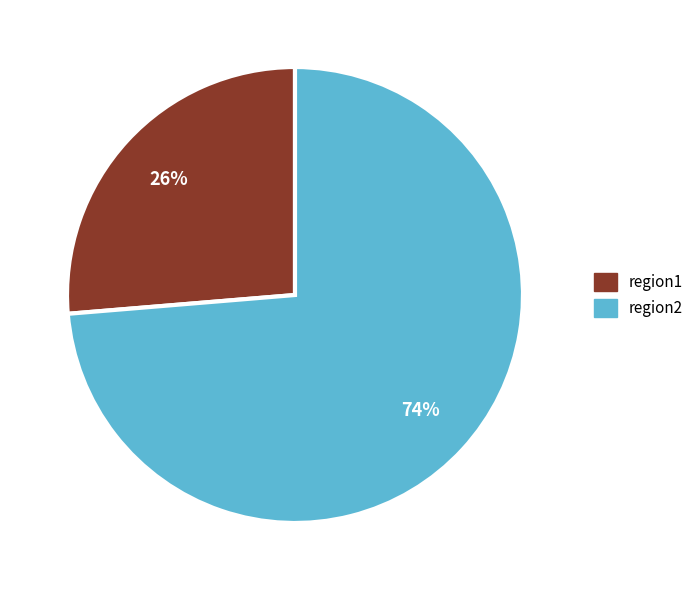

Combined, do region1 and region2 account for over 50%?

Yes